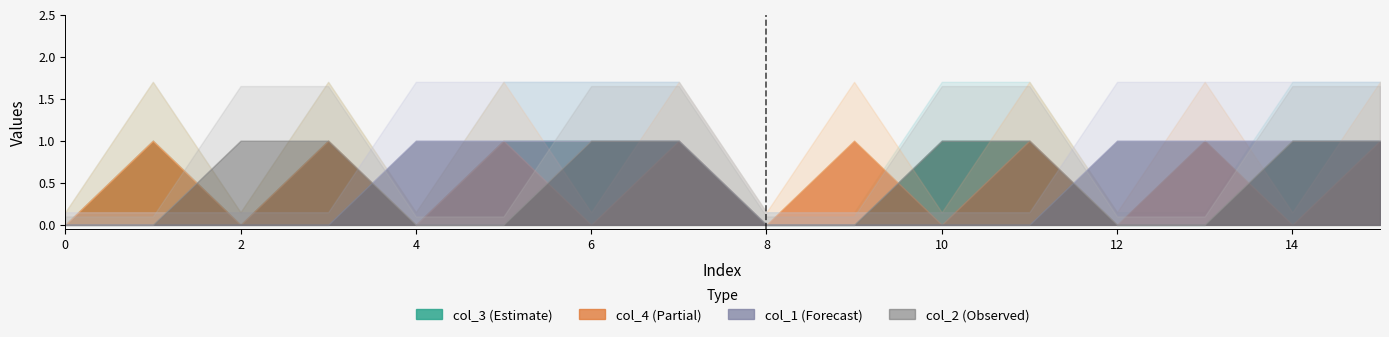

At which category does the chart reach its peak across all series?

1